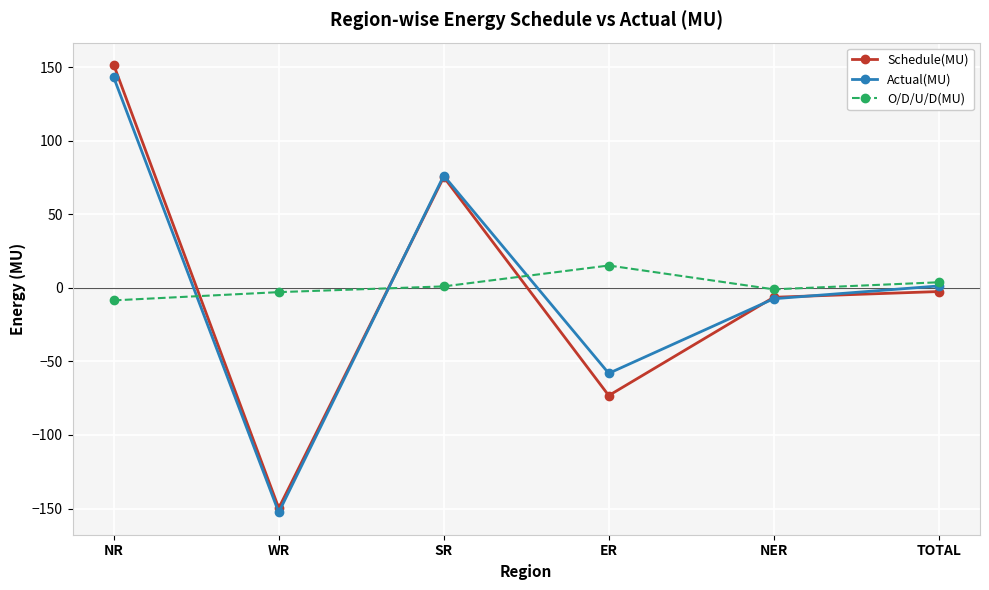

Is it true that O/D/U/D(MU) equals 15.2 at ER?

True